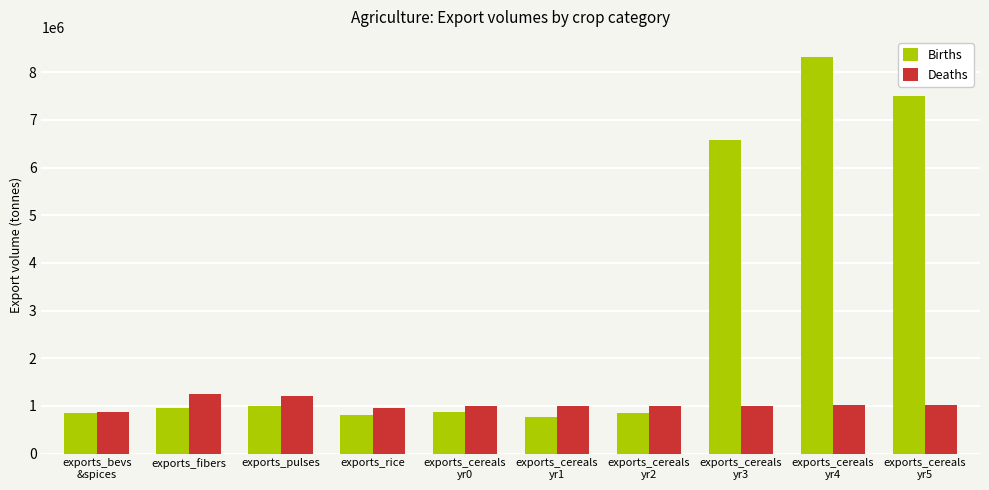

How many values in the Deaths series exceed 1007831?

5